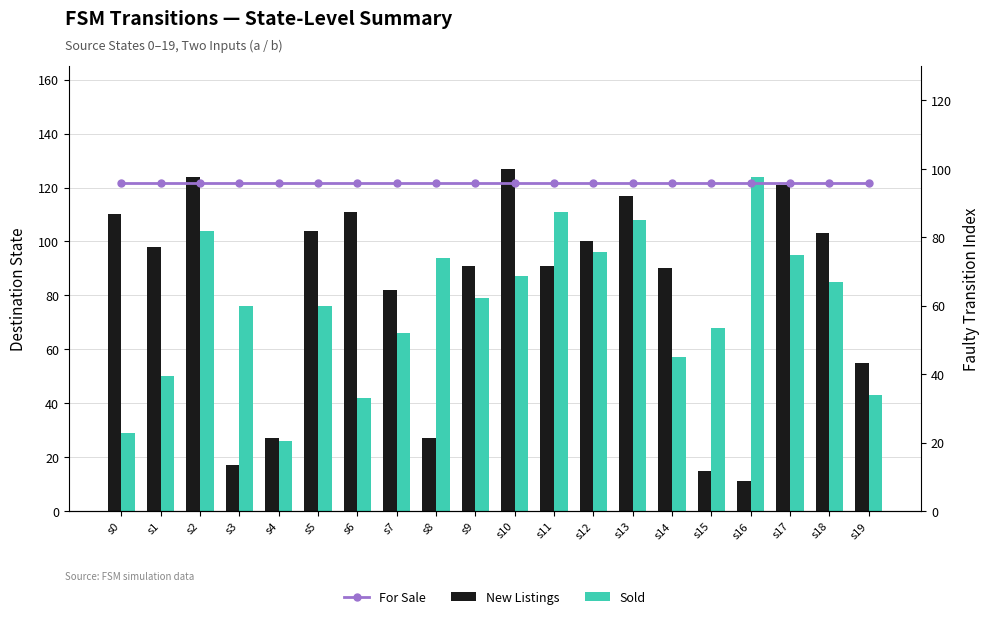

Reading right to left, extract all data points from this chart.

New Listings: 55	103	121	11	15	90	117	100	91	127	91	27	82	111	104	27	17	124	98	110
Sold: 43	85	95	124	68	57	108	96	111	87	79	94	66	42	76	26	76	104	50	29
For Sale: 96	96	96	96	96	96	96	96	96	96	96	96	96	96	96	96	96	96	96	96